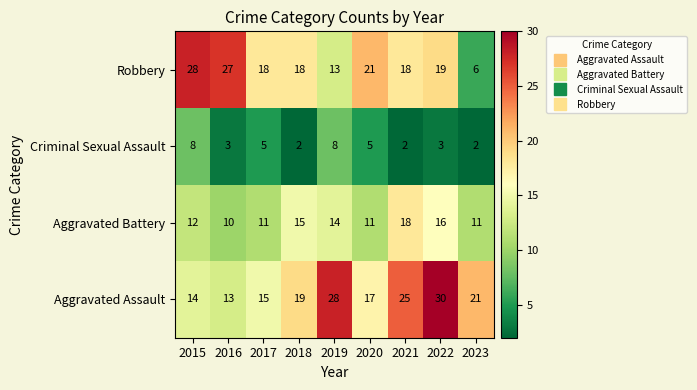

What is the difference between the second highest and second lowest values in the Aggravated Battery series?

5